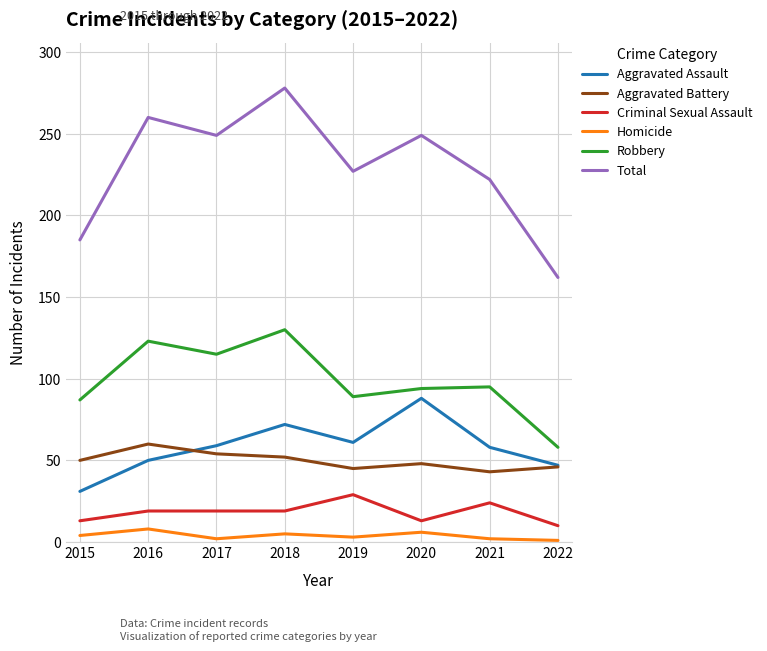

Which series has the largest range (max minus min)?

Total